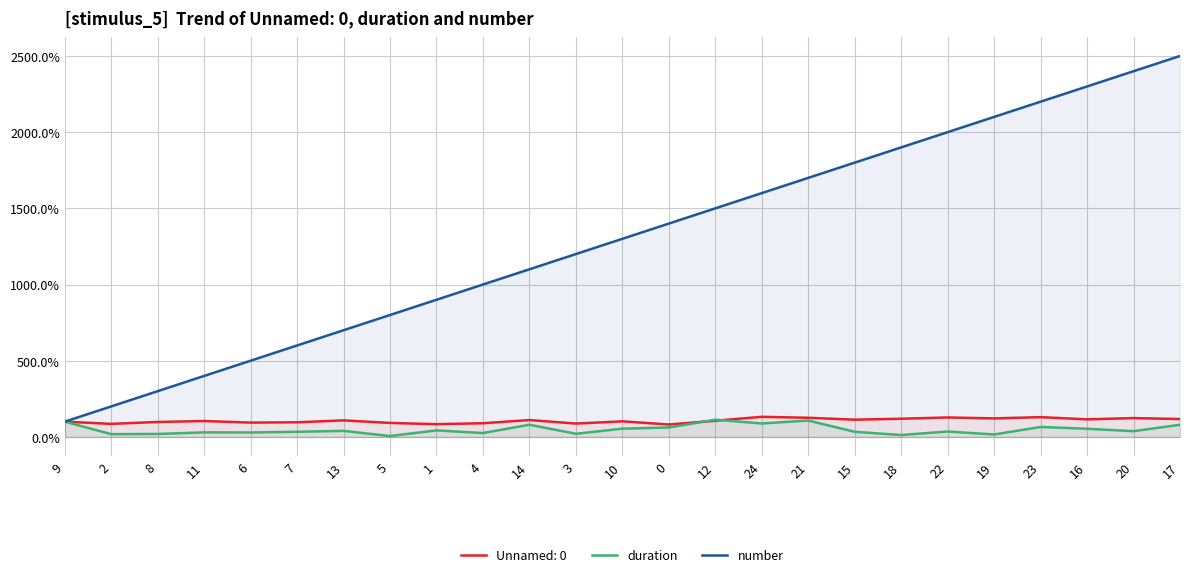

Which series changed the most between 13 and 17?

number